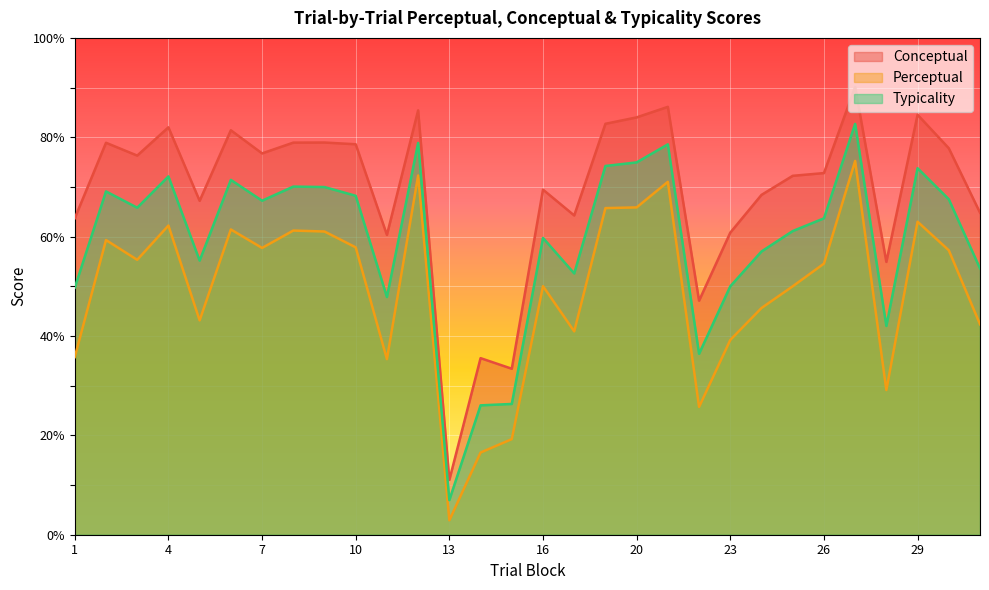

What is the difference between the perceptual values at 28 and 24?

16.5